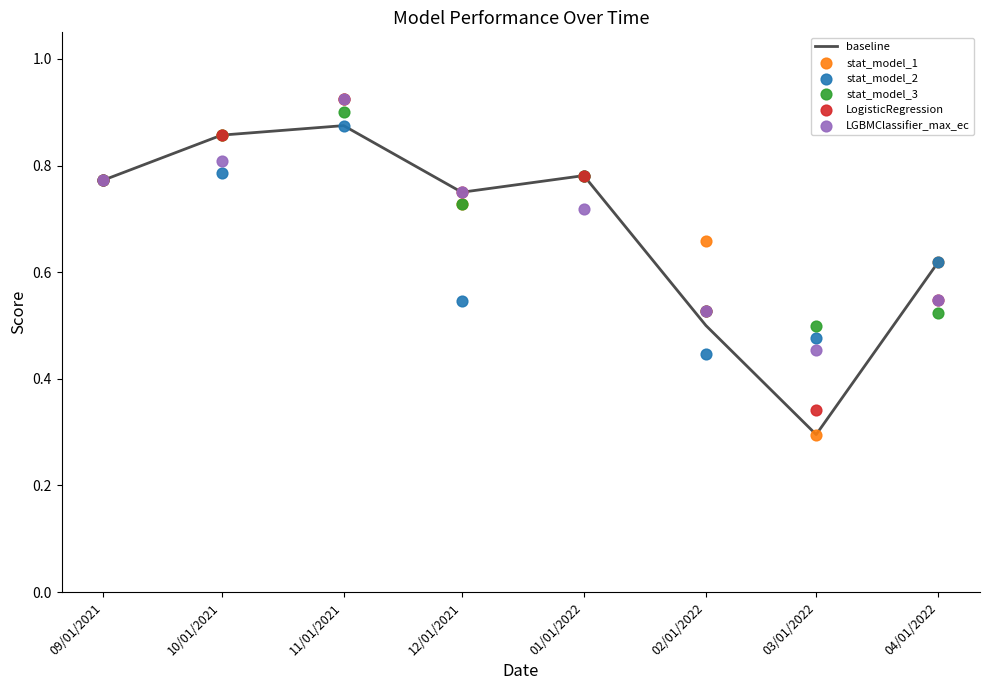

Which series reaches the maximum Y coordinate?

stat_model_1